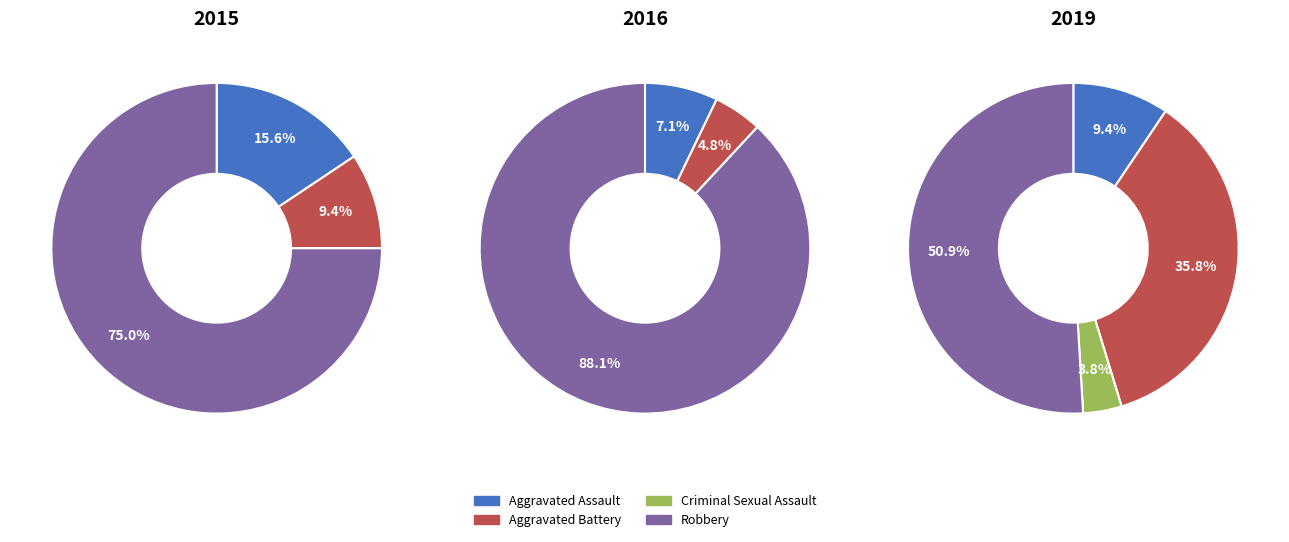

The Robbery slice represents 51% of the pie. True or false?

True